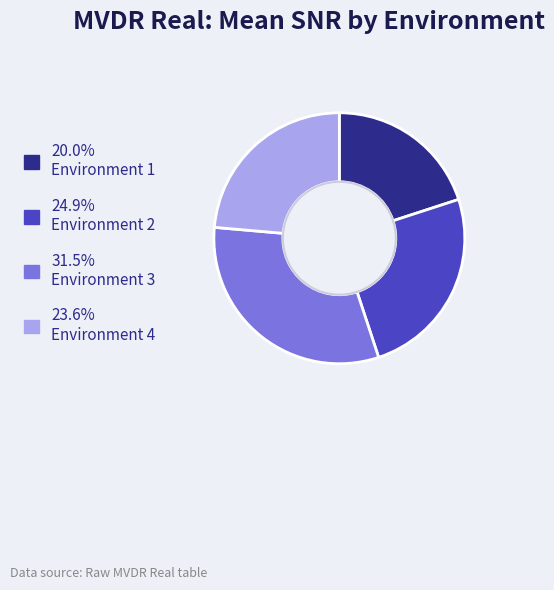

Does any single category account for the majority?

No